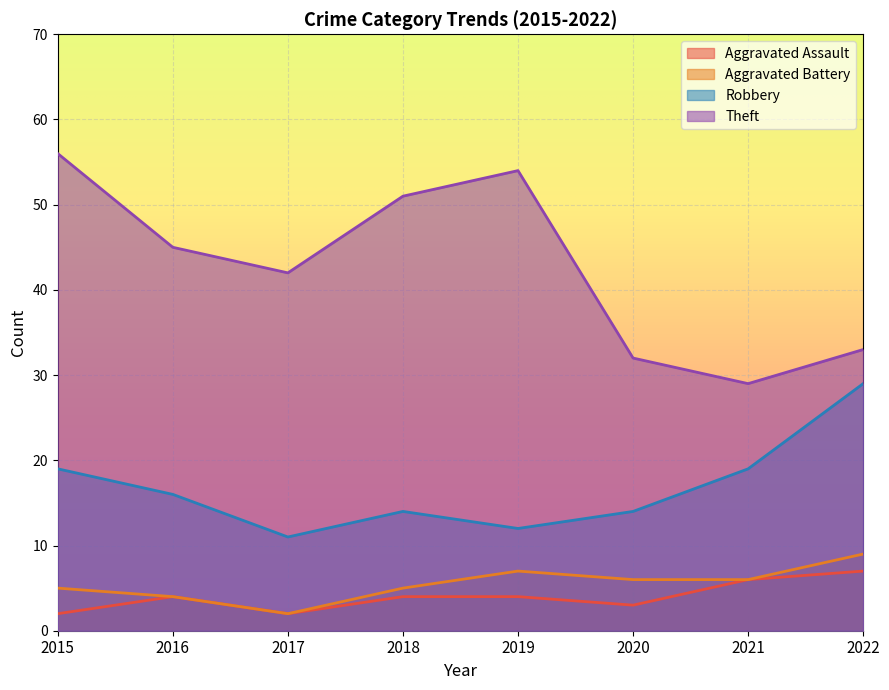

Reading left to right, list all the values displayed in this chart.

Aggravated Assault: 2015=2	2016=4	2017=2	2018=4	2019=4	2020=3	2021=6	2022=7
Aggravated Battery: 2015=5	2016=4	2017=2	2018=5	2019=7	2020=6	2021=6	2022=9
Robbery: 2015=19	2016=16	2017=11	2018=14	2019=12	2020=14	2021=19	2022=29
Theft: 2015=56	2016=45	2017=42	2018=51	2019=54	2020=32	2021=29	2022=33